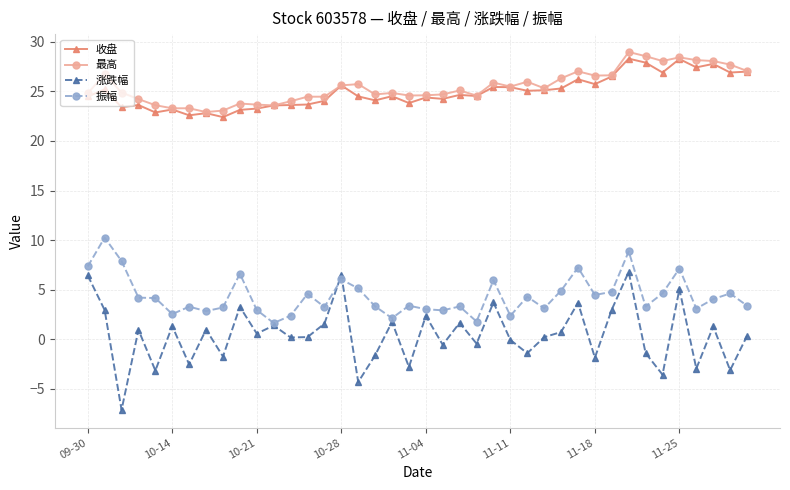

True or false: 最高 and 涨跌幅 cross at least once.

False